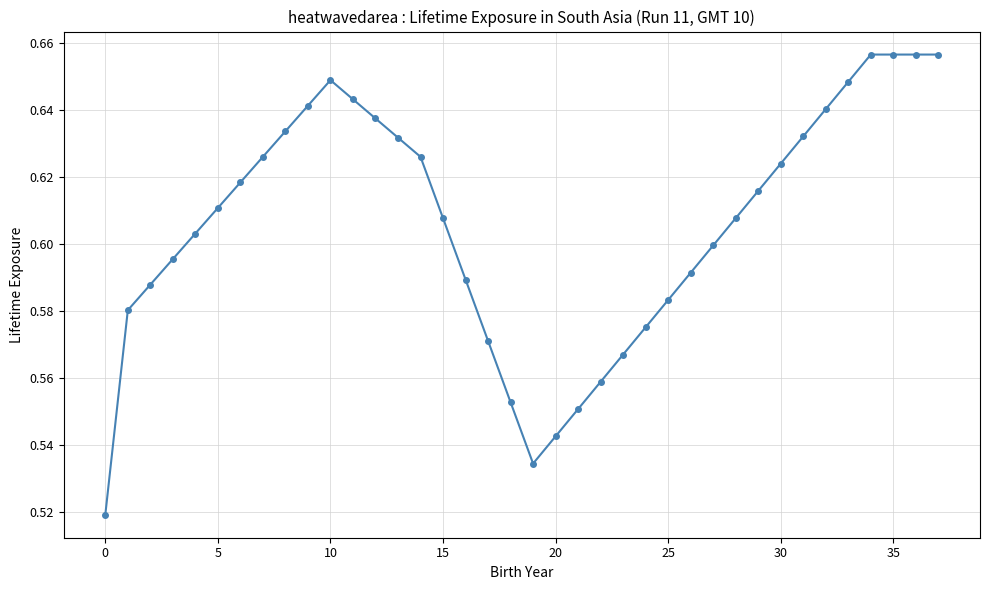

What is the sum of all values?

23.0